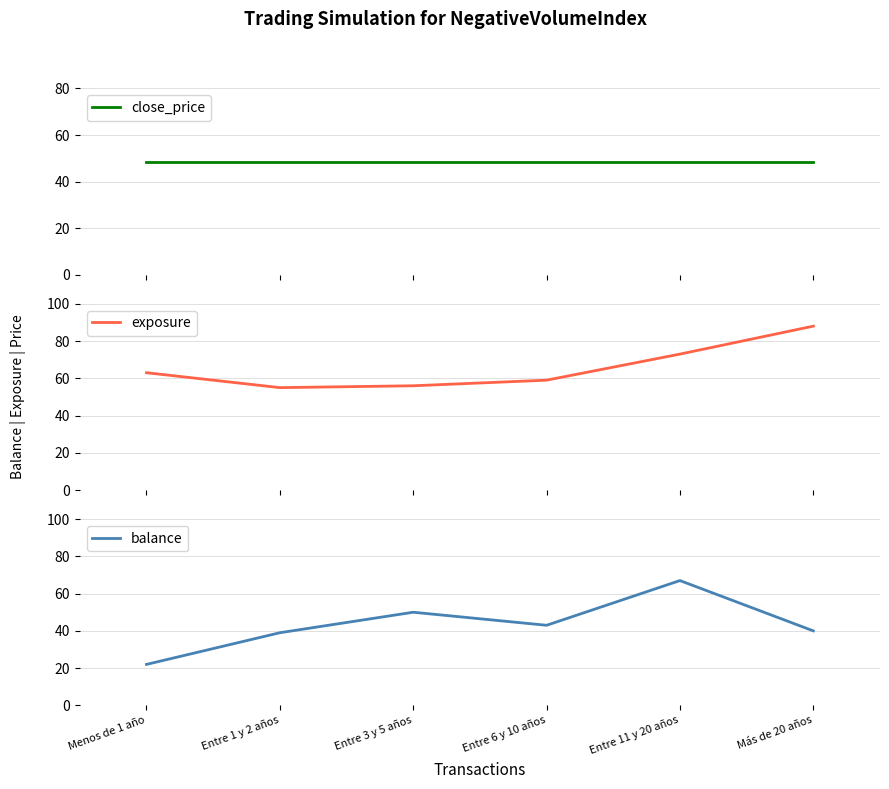

True or false: balance has more than 1 points higher than both neighbors.

True